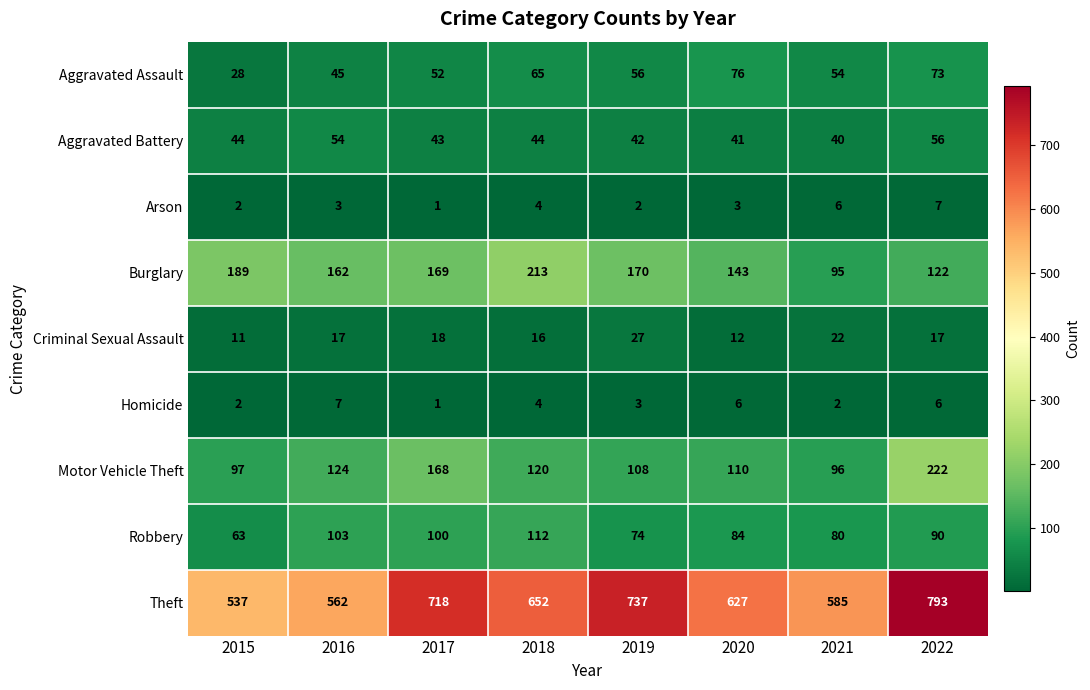

What is the total value across all series at 2015?

973